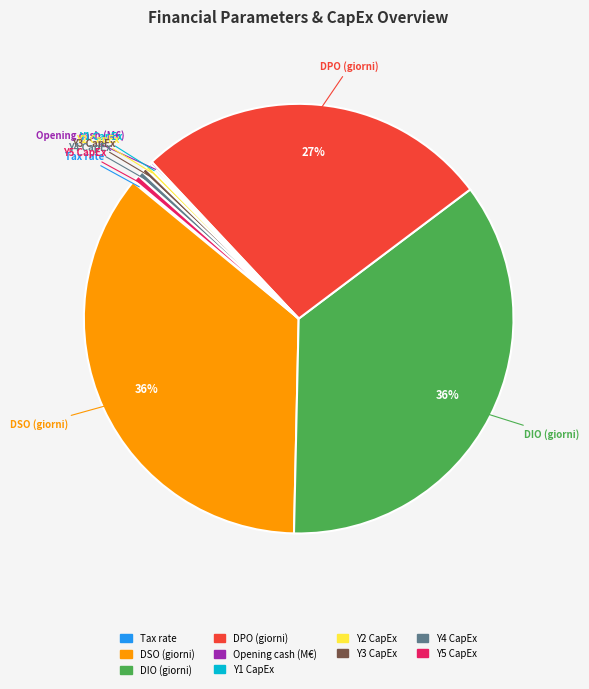

Is it true that Y3 CapEx is 12% of the pie?

False